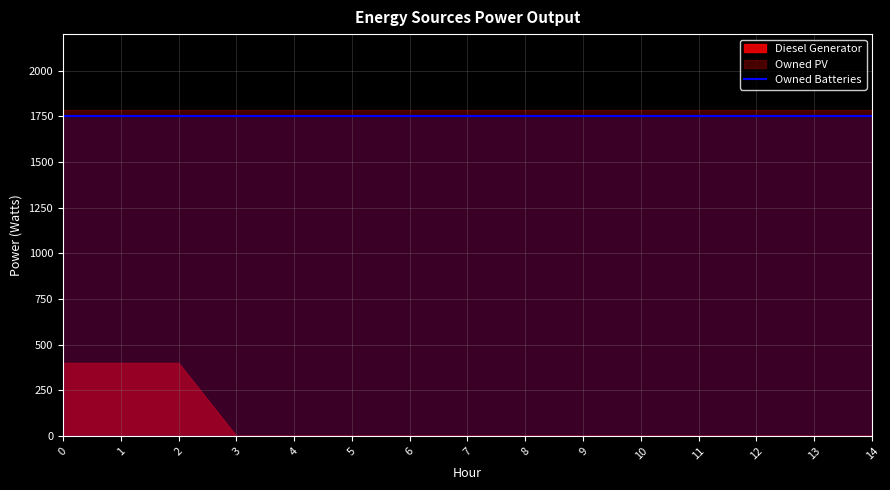

What is the value of the Owned Batteries point at the 7th from the left?

1749